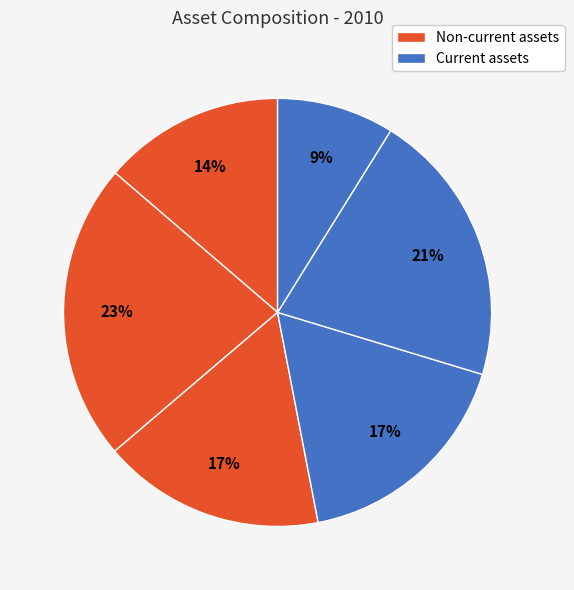

Count the number of slices in the pie.

6